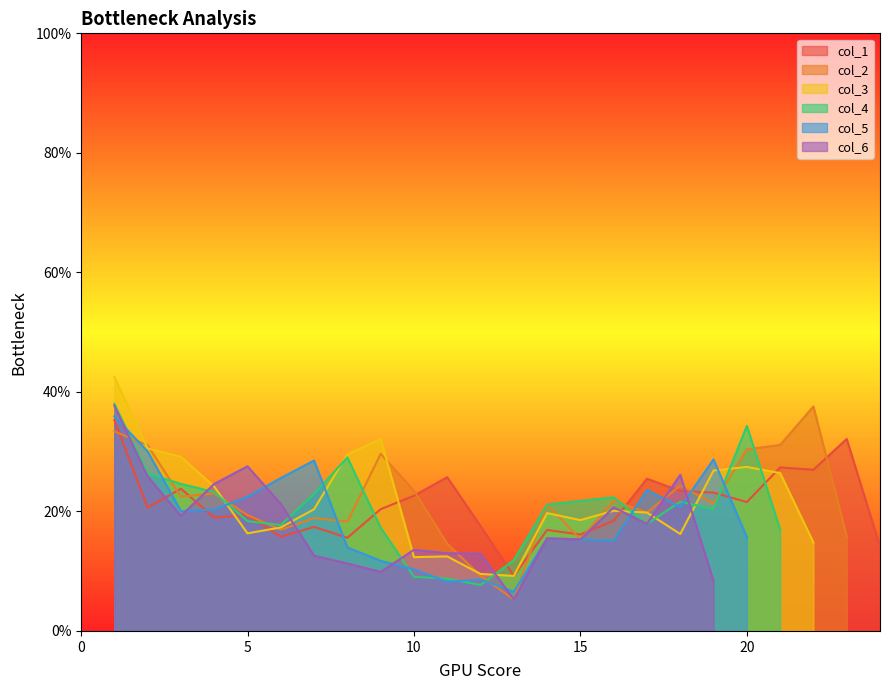

The col_6 series shows 17.9 at 17. True or false?

True